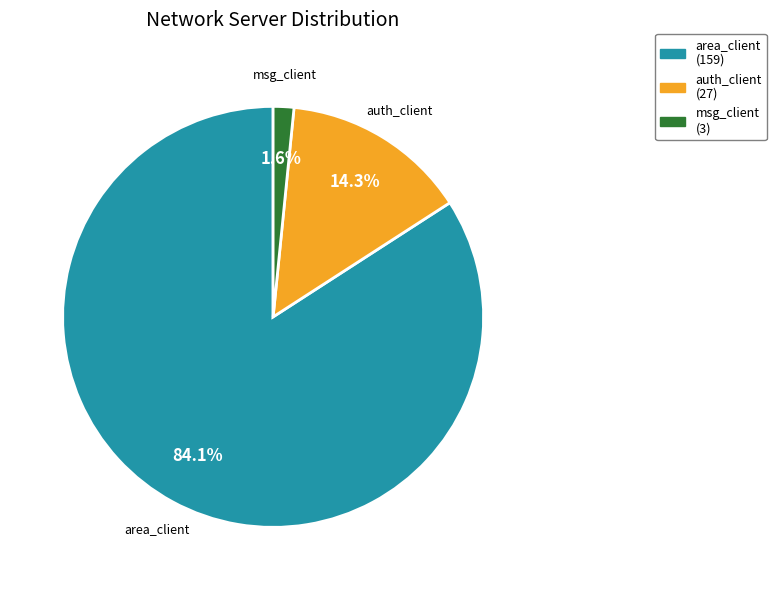

Which category has the smallest portion of the pie?

msg_client